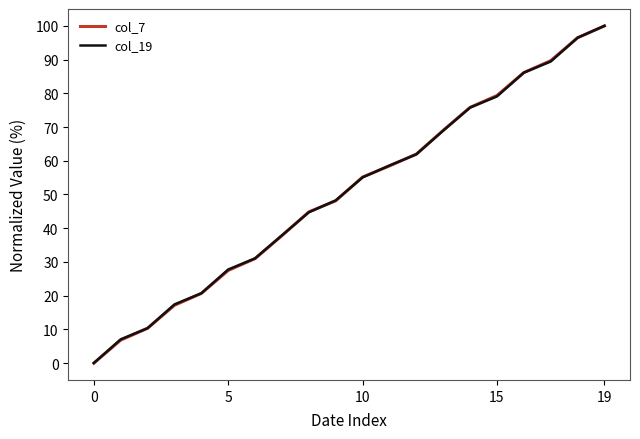

At which label does col_19 reach its peak?

19